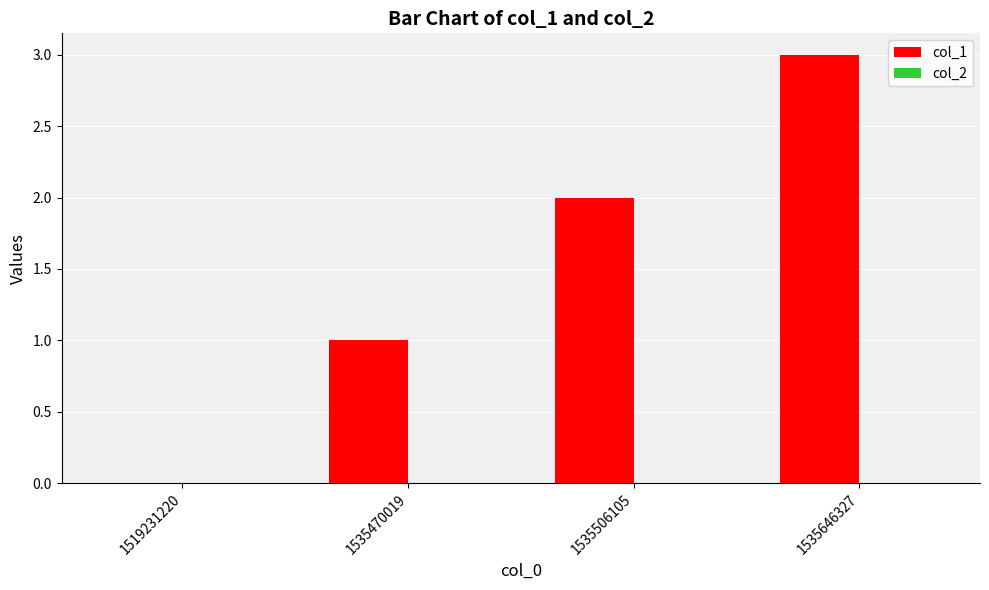

Which has a higher value, 1535506105 or 1519231220?

1535506105